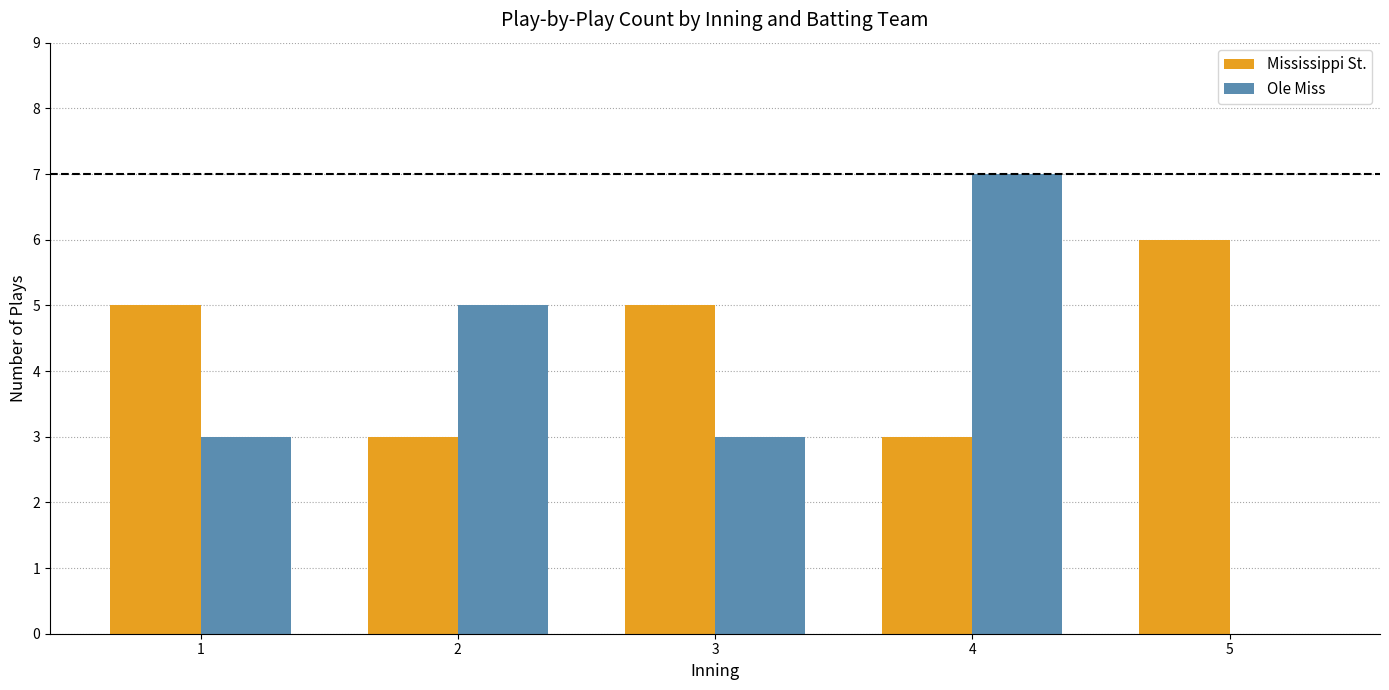

What is the sum of all Mississippi St. values?

22